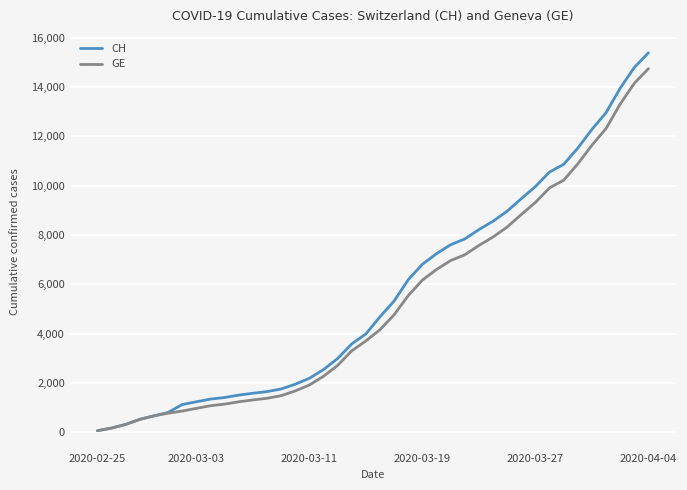

Which series has the widest spread of values?

CH